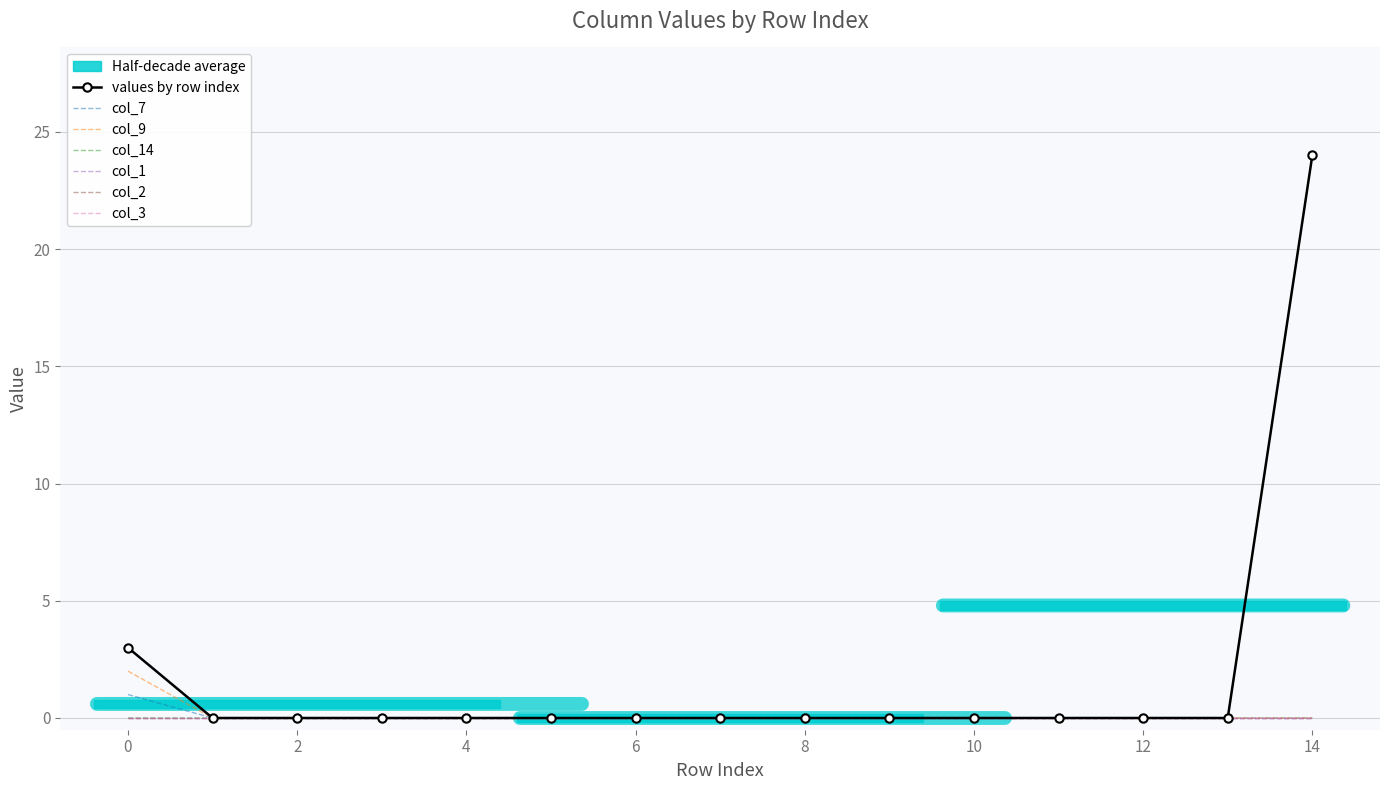

Is it true that col_9 equals 0 at 8?

True